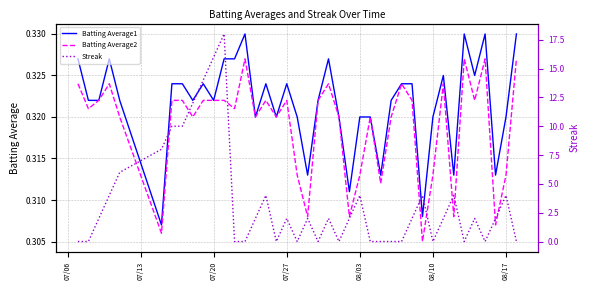

Is this an area chart (filled region under the line)?

No